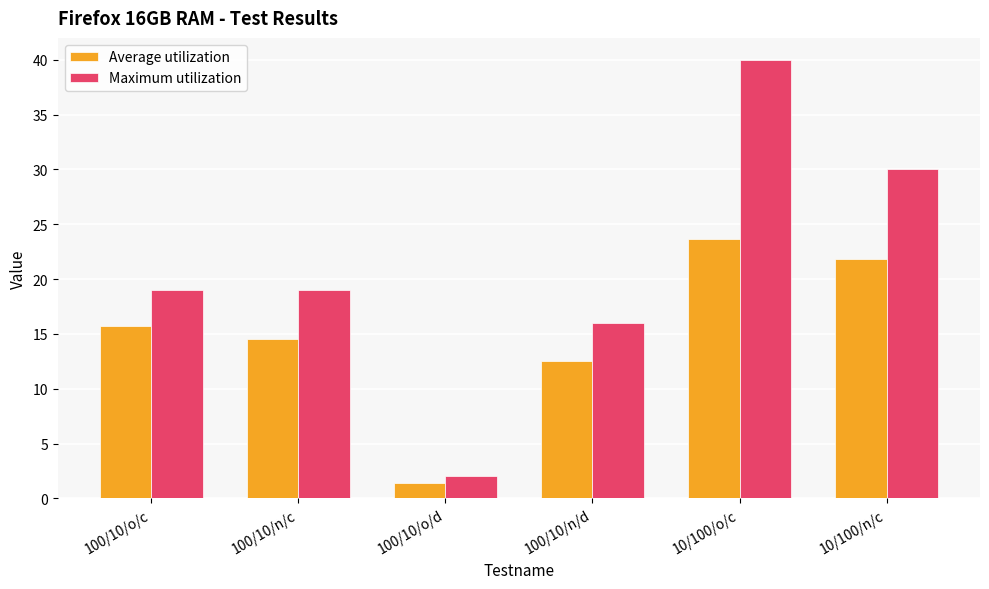

How many data points in Average utilization are above 15?

3